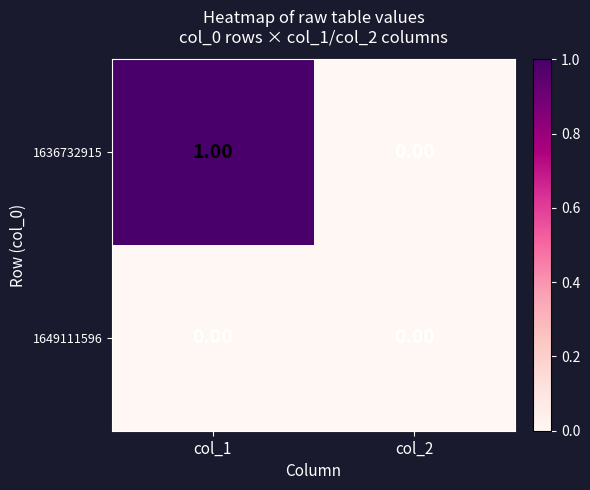

How many distinct data groups are displayed?

2